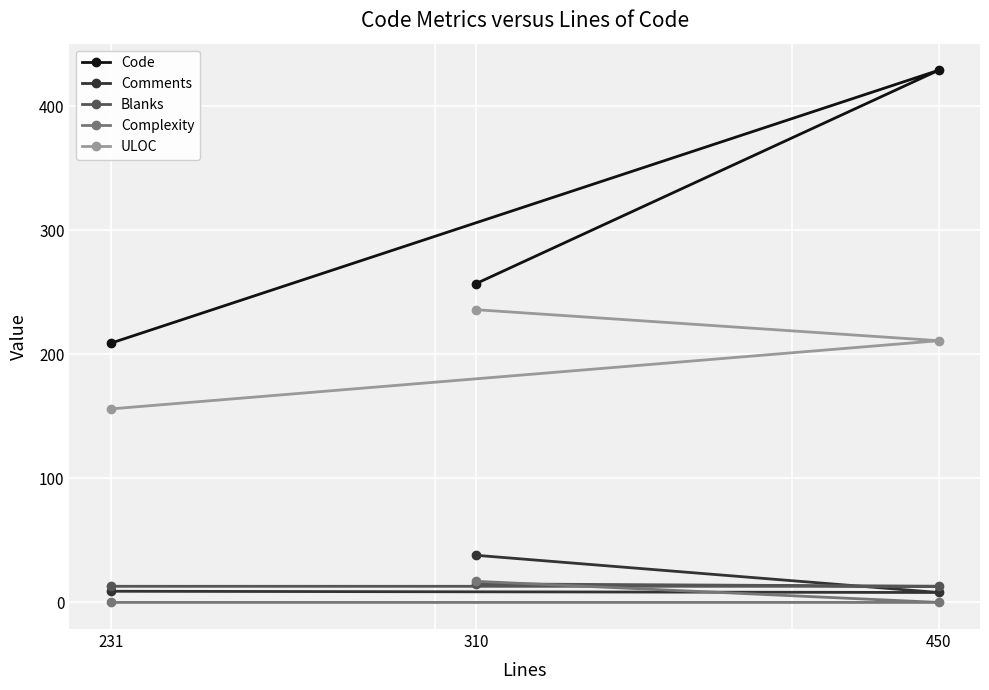

Rank the series at 231 from lowest to highest value.

Complexity, Comments, Blanks, ULOC, Code